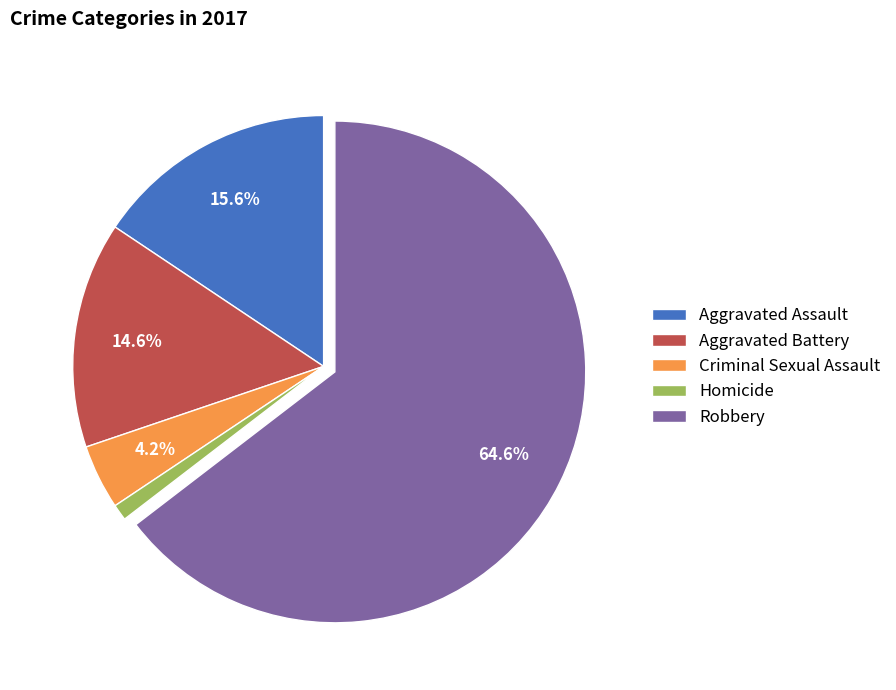

Which slice is the largest?

Robbery